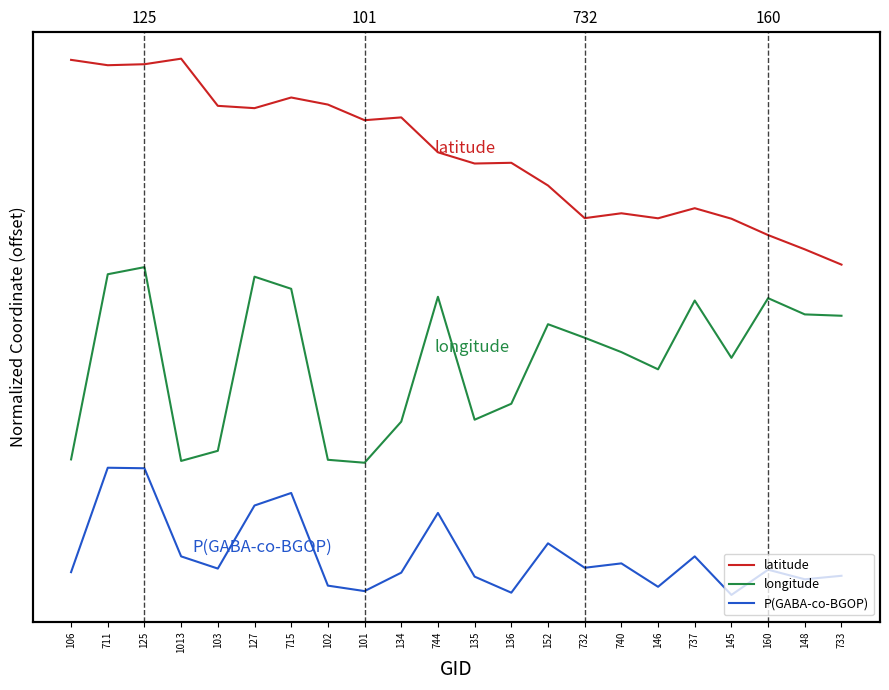

What is the value of the latitude point at the 14th from the left?

2.4